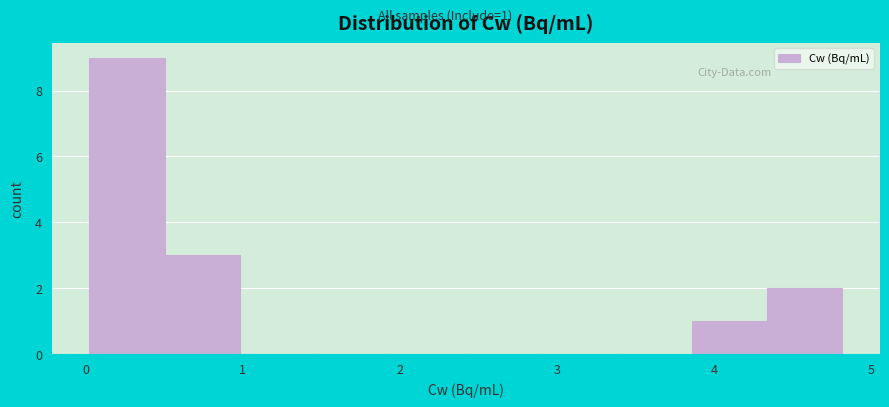

Over which range of the x-axis is the bar tallest?

0.0 to 0.5